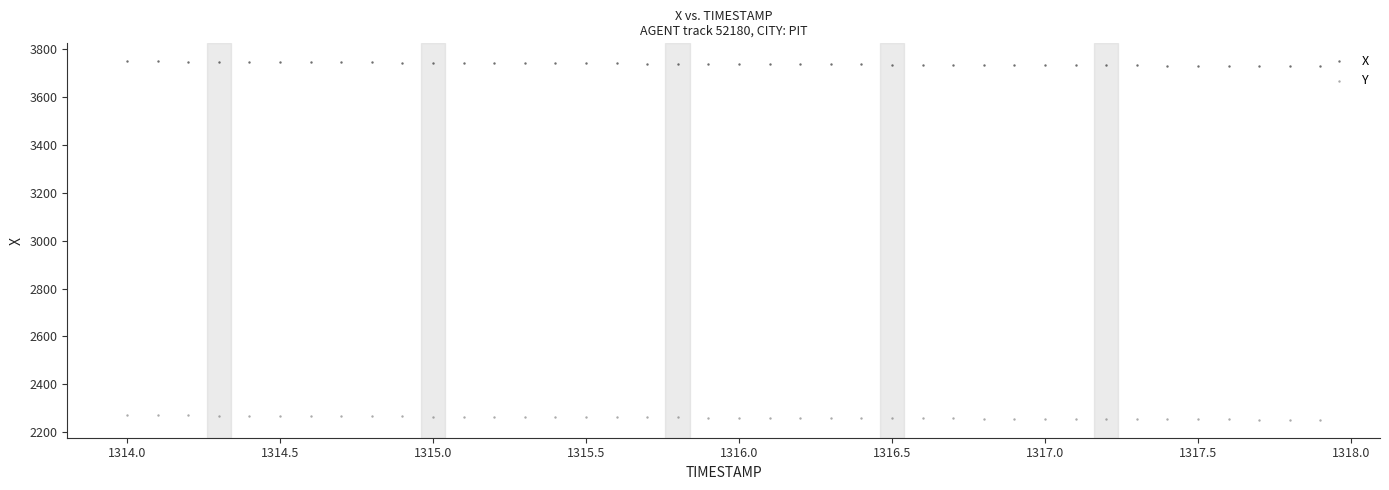

What is the X range (max minus min) for the scatter plot?

3.9